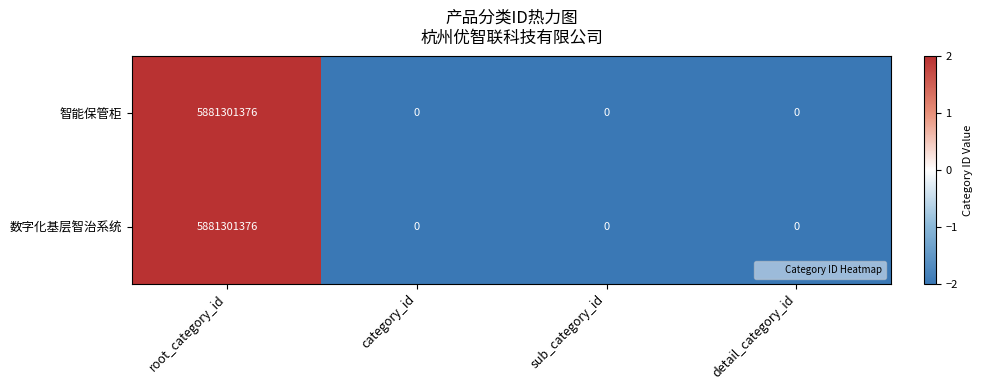

What is the average value of the 智能保管柜 series?

1470325344